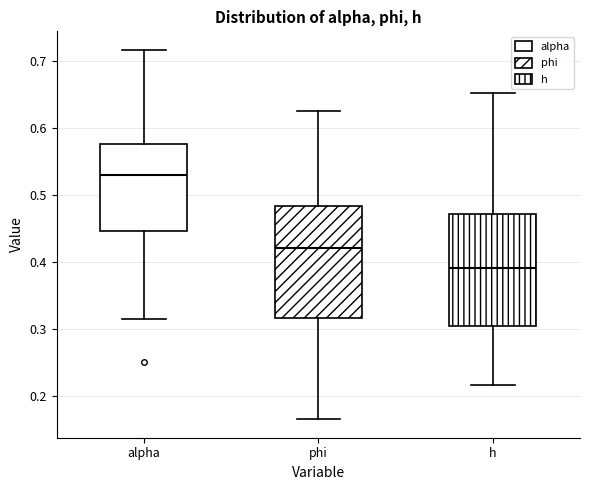

Reading left to right, read every box against the y-axis: the position of its median line, the range the box covers, and the ends of its whiskers. The values are not printed on the chart, so give them approximately, as read against the axis.

alpha: median 0.53, box 0.45 to 0.58, whiskers 0.32 to 0.72
phi: median 0.42, box 0.32 to 0.48, whiskers 0.17 to 0.62
h: median 0.39, box 0.30 to 0.47, whiskers 0.22 to 0.65